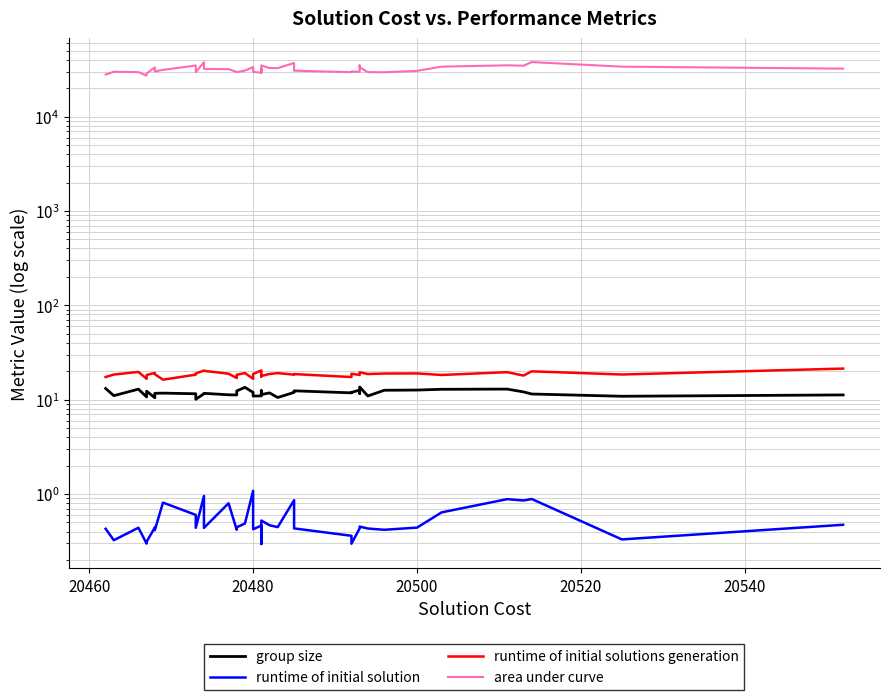

What is the sum of all runtime of initial solutions generation values?

746.2